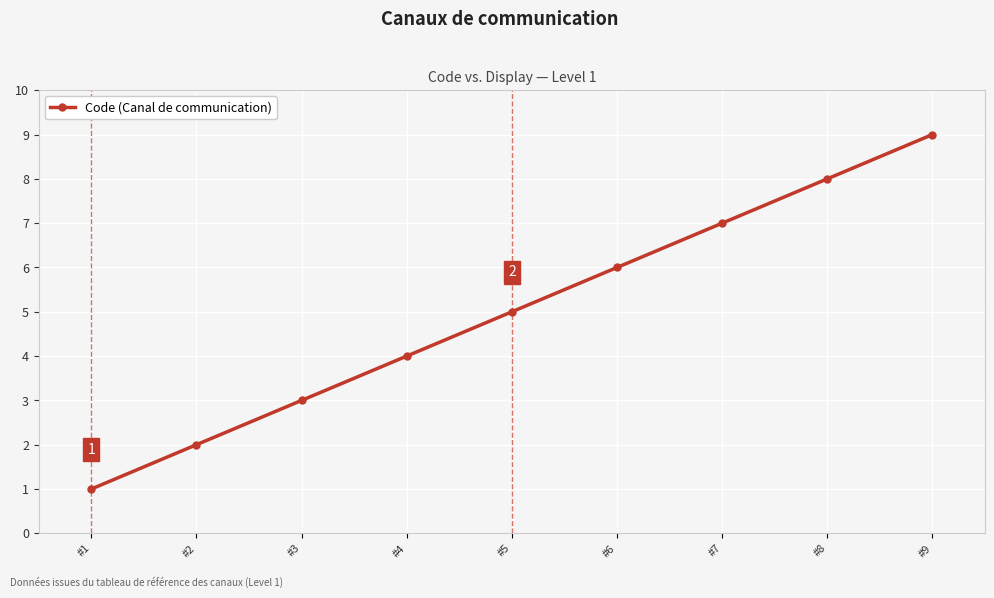

True or false: the data has more than 0 interior local peaks.

False